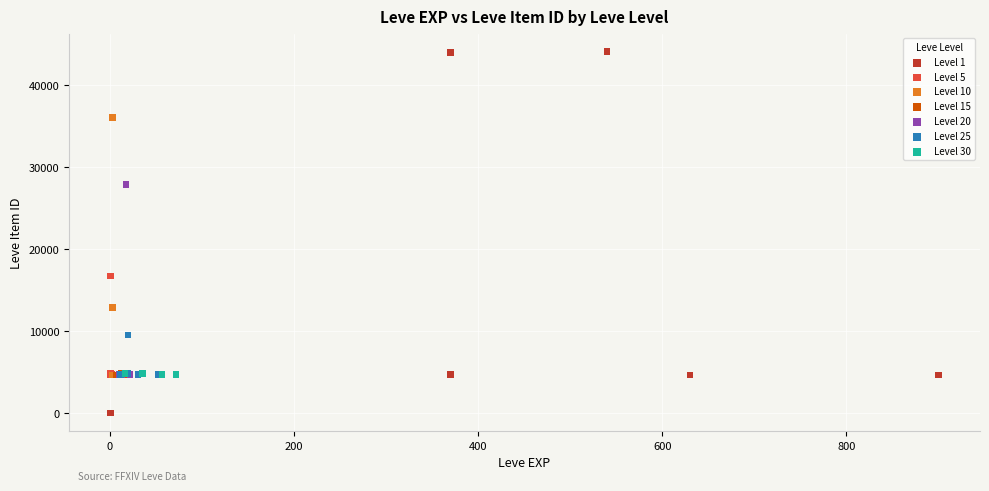

Which series has the largest Y range (max minus min)?

Level 1